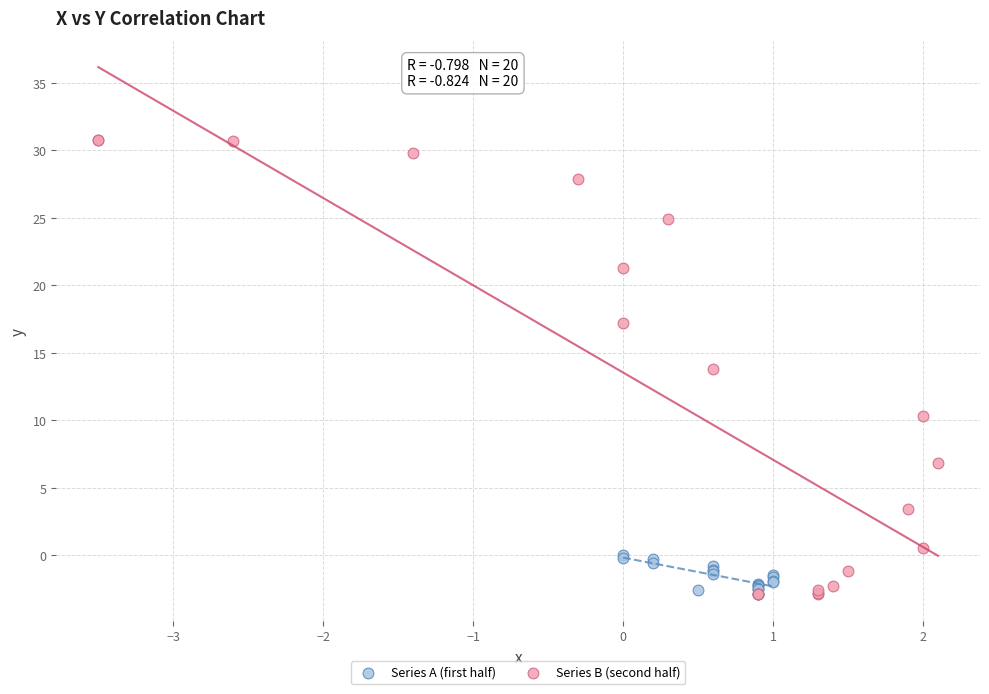

Which series has the largest Y range (max minus min)?

Series B (second half)